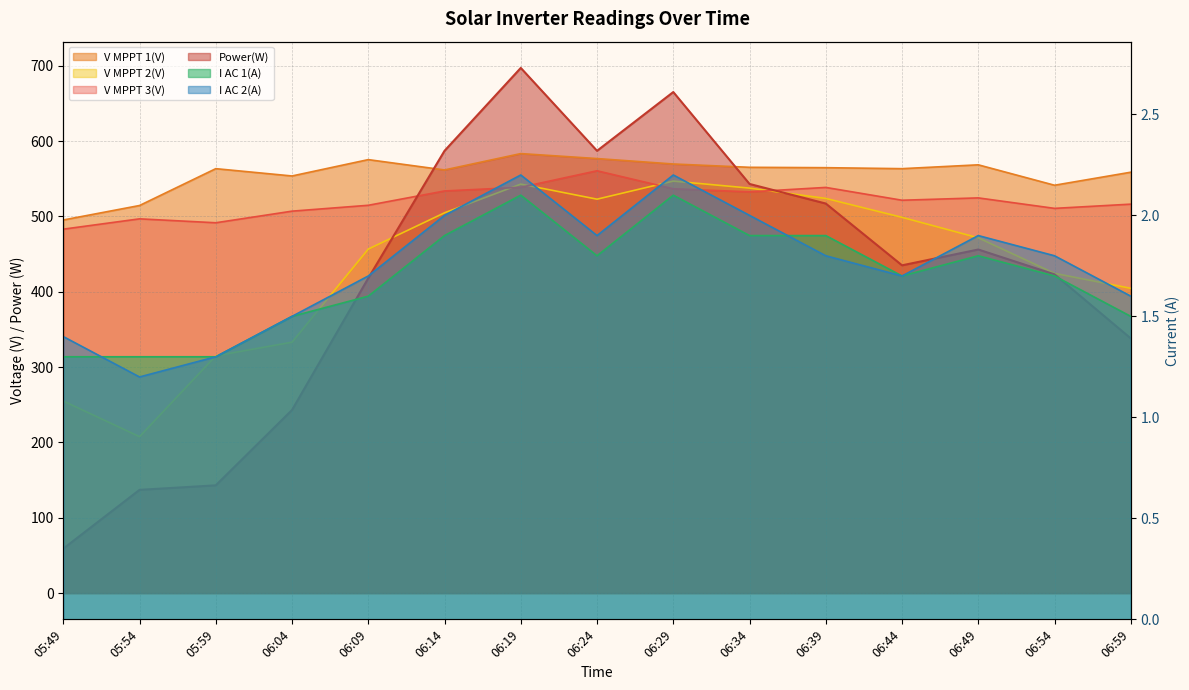

What value does the I AC 2(A) series have at 06:19?

2.2